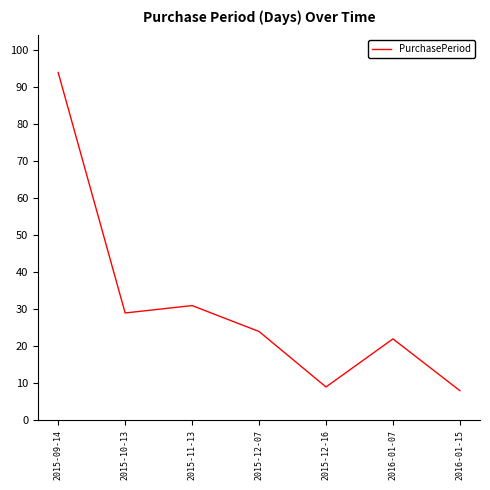

Is this an area chart (filled region under the line)?

No